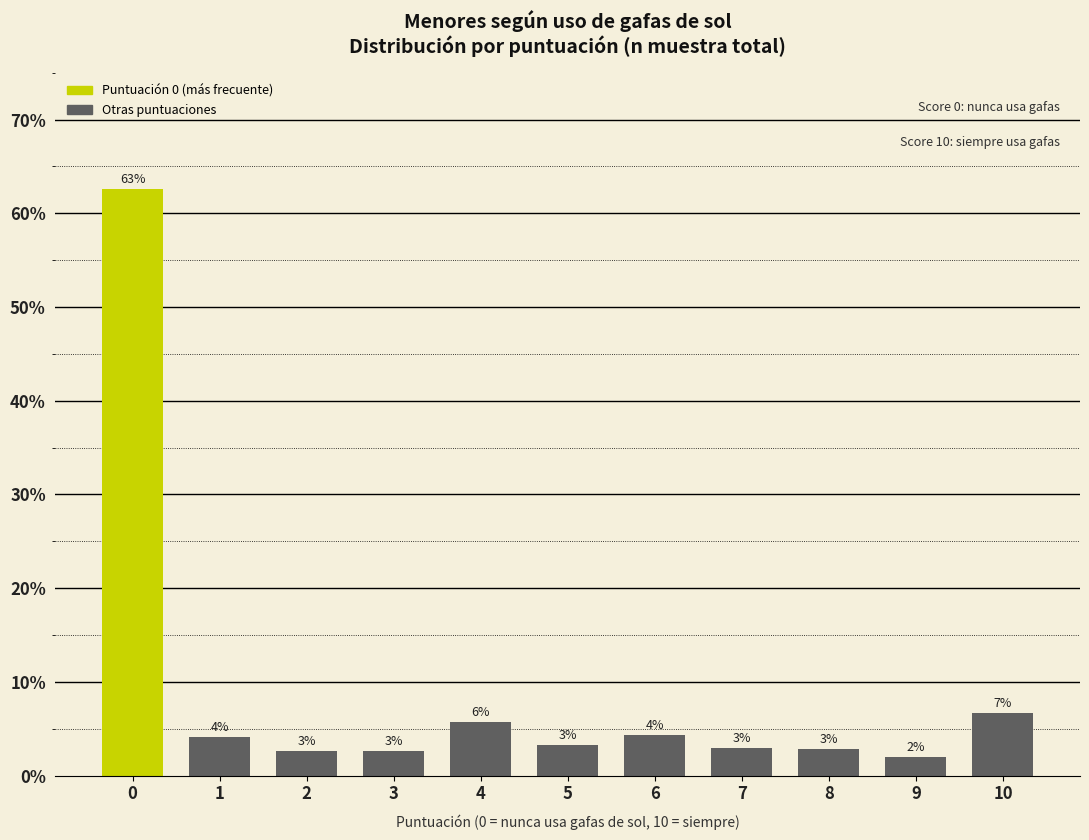

Which has a higher value, 5 or 9?

5